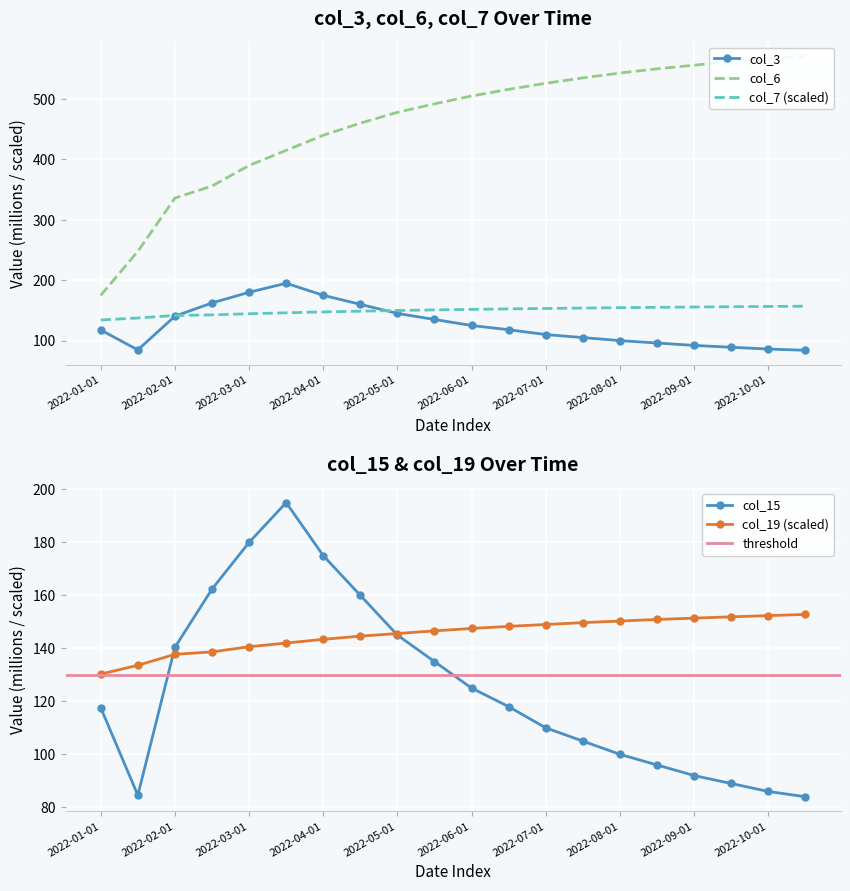

At 9, list the series in order from largest to smallest.

col_6, col_7, col_19, col_3, col_15